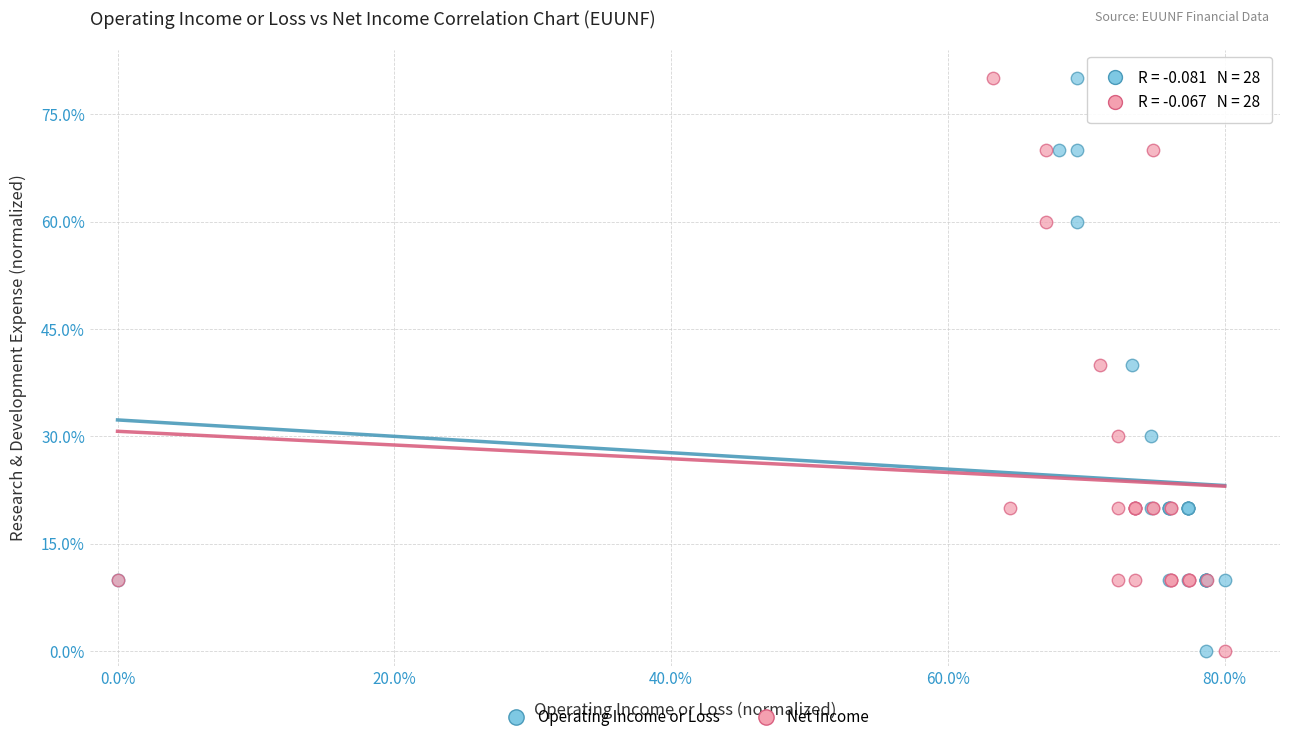

What are all the series names shown in the legend?

Operating Income or Loss, Net Income